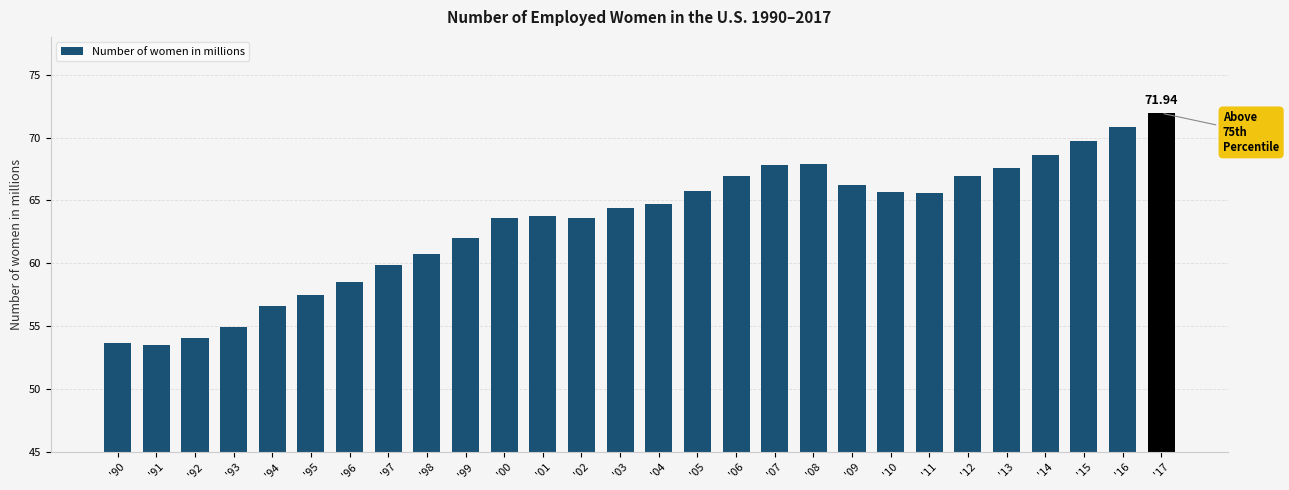

Approximately how many times larger is the value at '00 compared to '14?

0.9